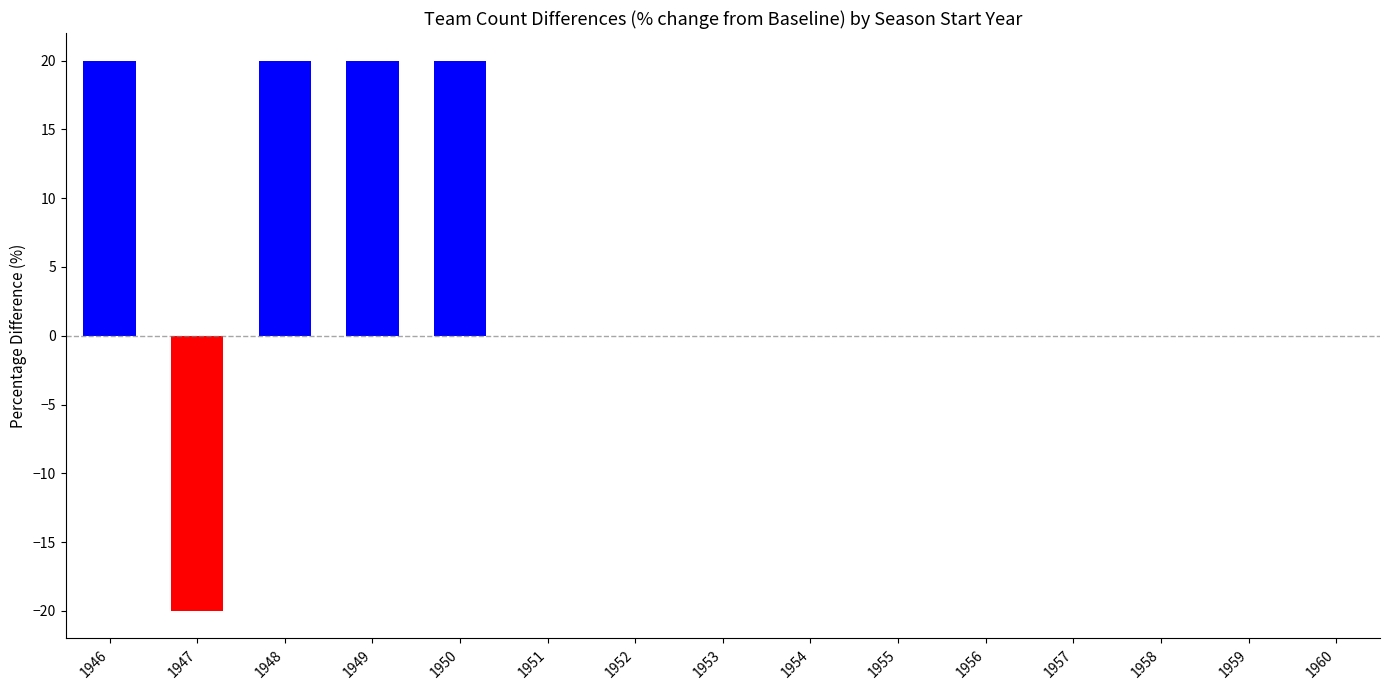

What is the change in value from 1947 to 1959?

+20